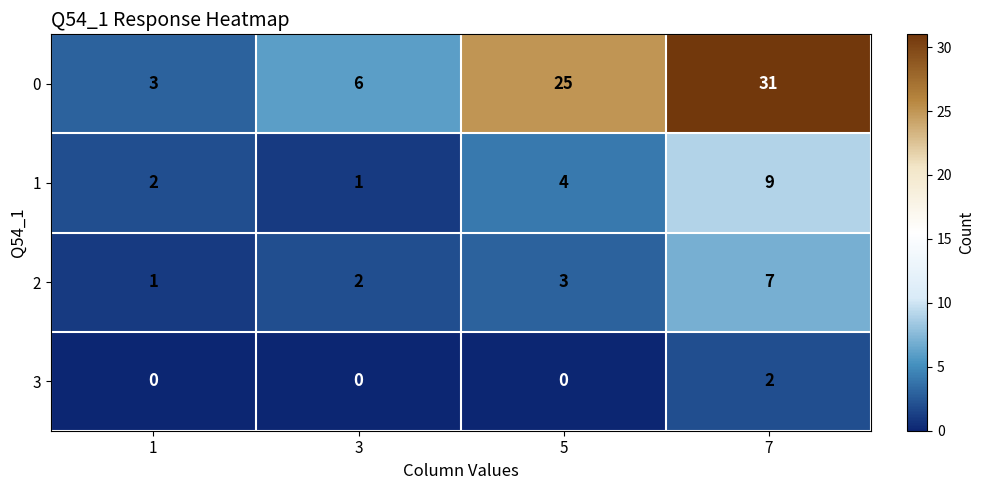

Reading right to left, transcribe all the data shown in this chart.

0: 7=31	5=25	3=6	1=3
1: 7=9	5=4	3=1	1=2
2: 7=7	5=3	3=2	1=1
3: 7=2	5=0	3=0	1=0